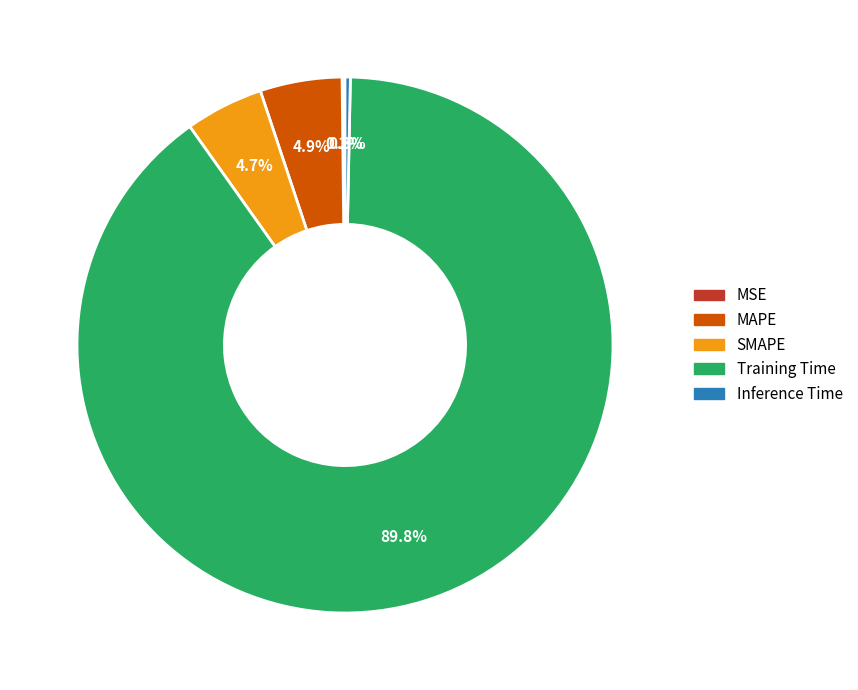

Which slice is the largest?

Training Time